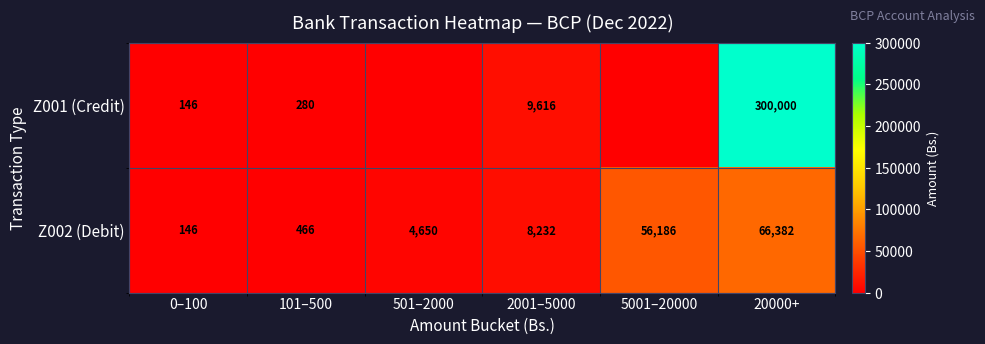

Which series changed the most between 0–100 and 20000+?

Z001 (Credit)